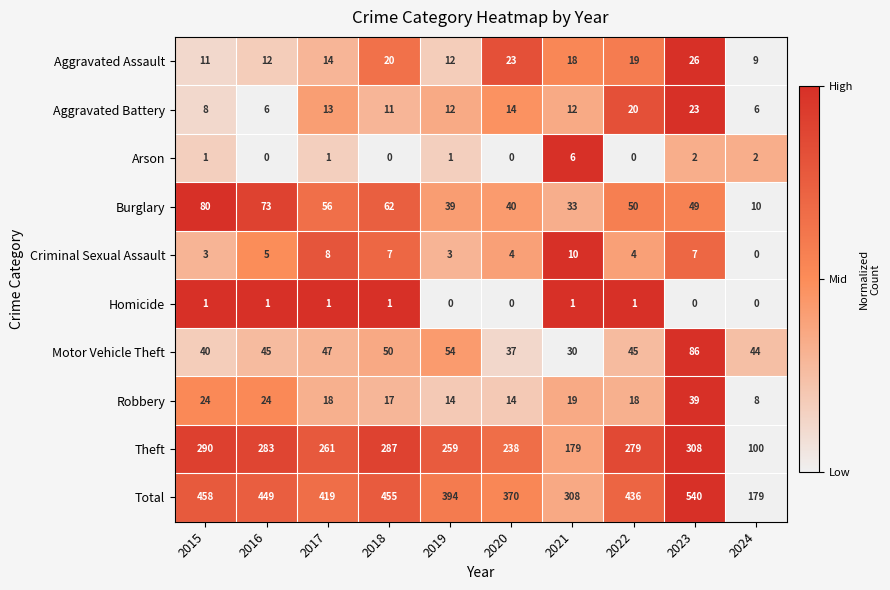

At which category is the sum across all series the highest?

2023